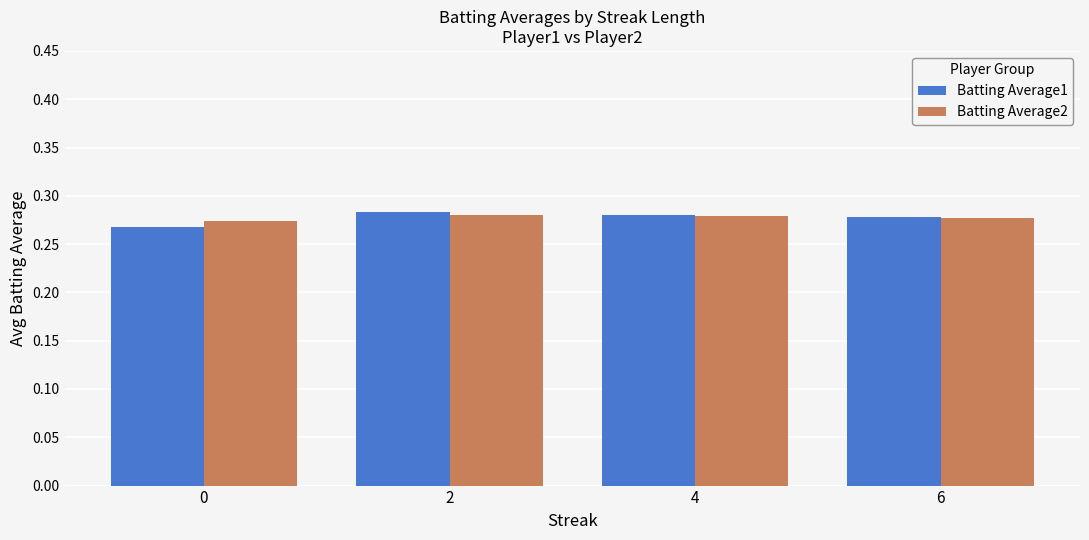

How many bars are there in total?

8